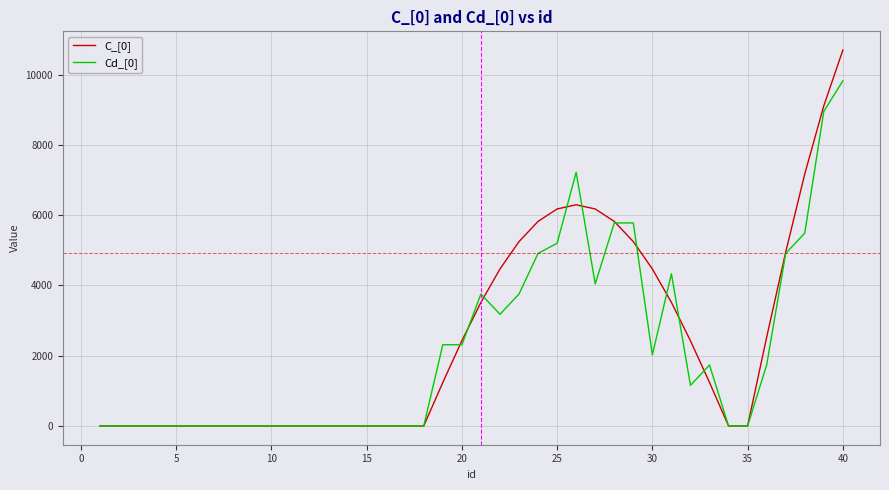

What is the maximum value for C_[0]?

10702.0